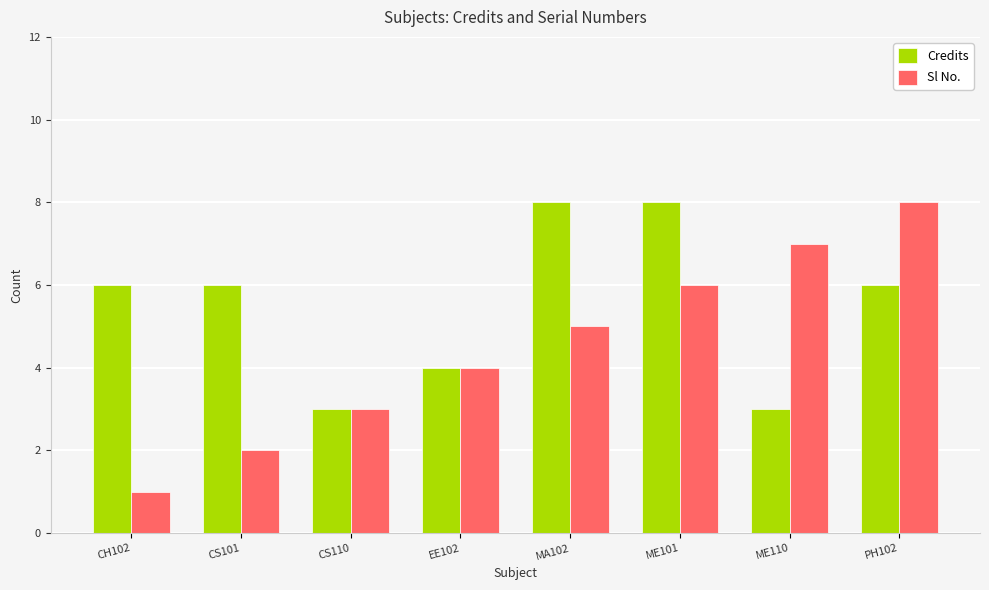

Between CH102 and CS110, which series saw the biggest shift?

Credits